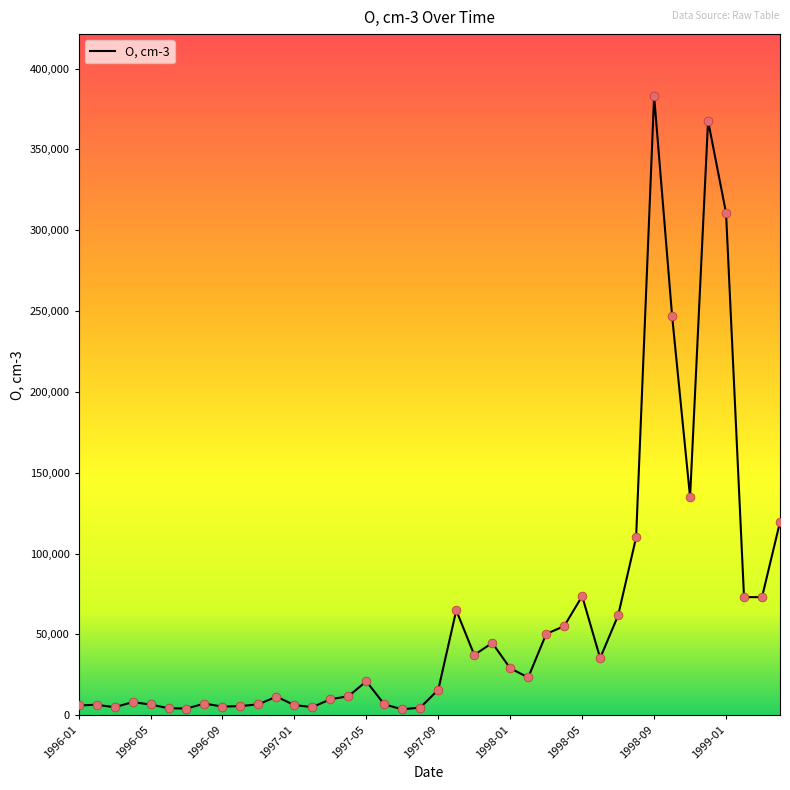

What is the maximum value shown in the chart?

383000